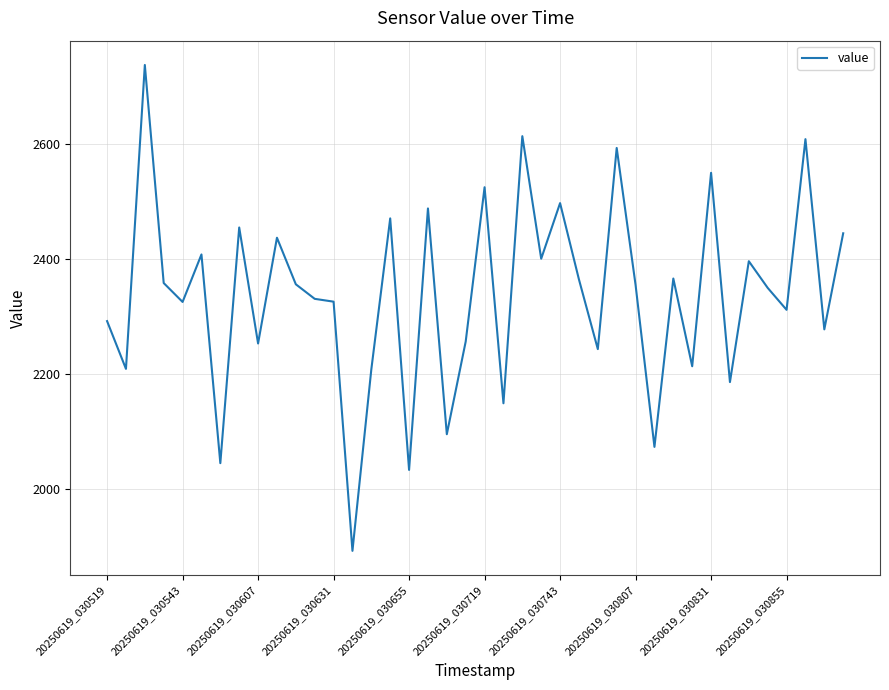

What is the difference between the maximum and minimum values?

845.0